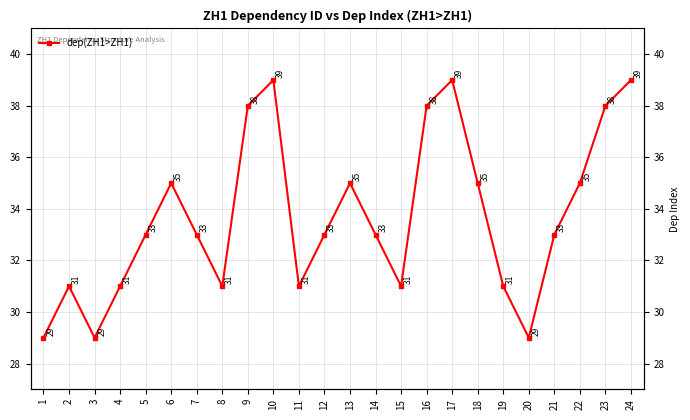

What is the value of the 6th point from the left?

35